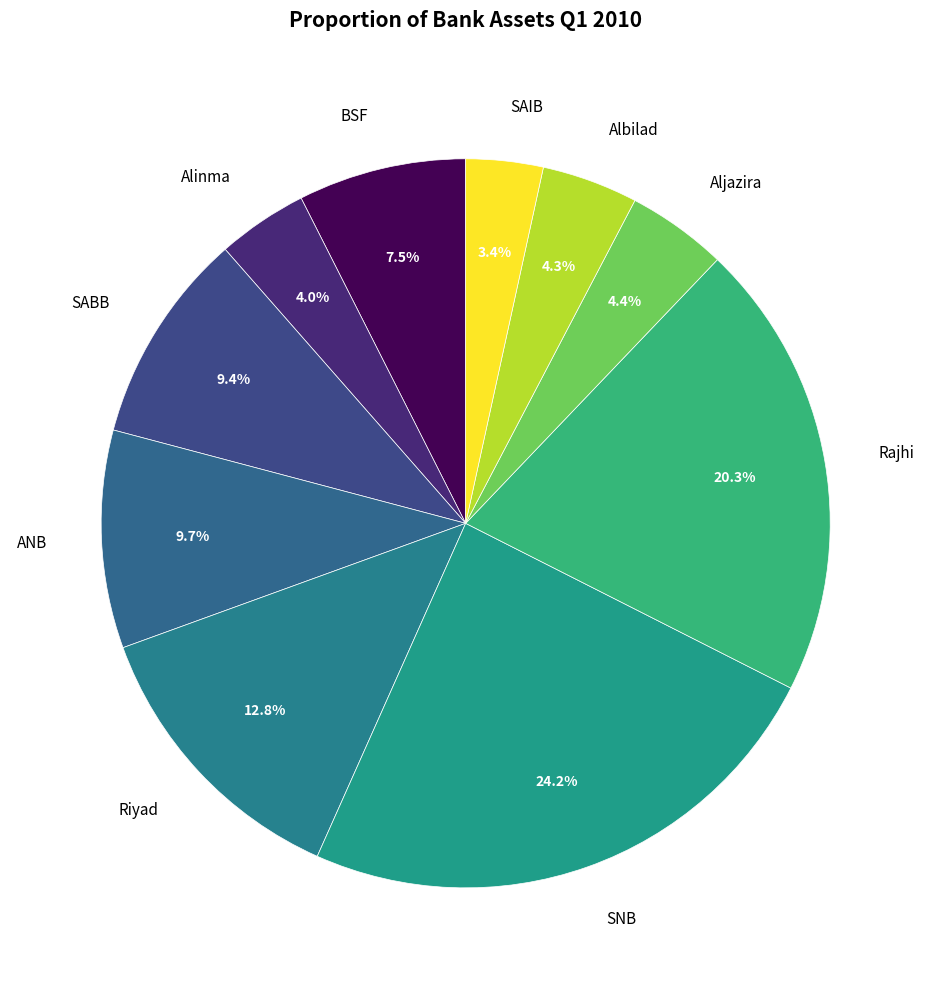

What percentage do ANB and Alinma together represent?

13.7%